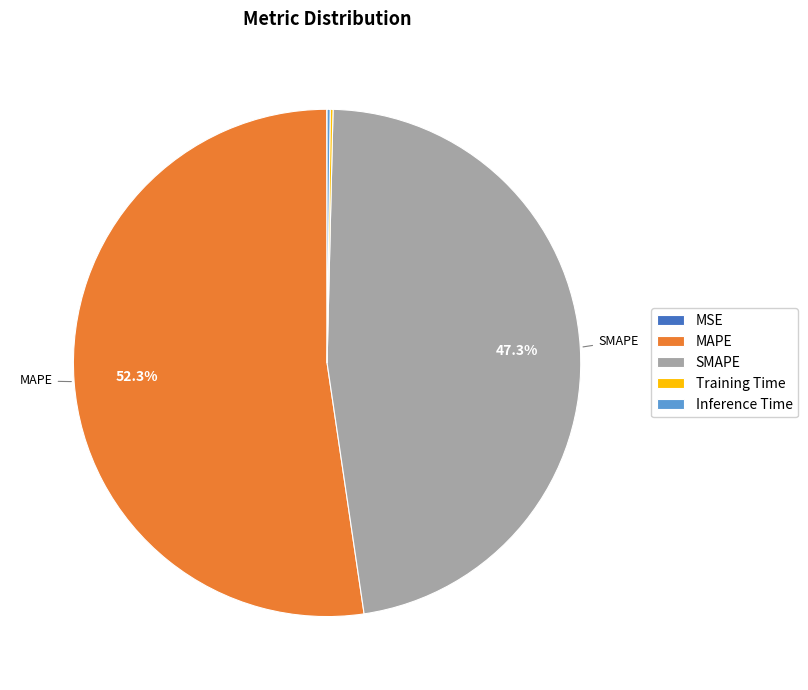

Do SMAPE and MAPE together represent more than half of the pie?

Yes